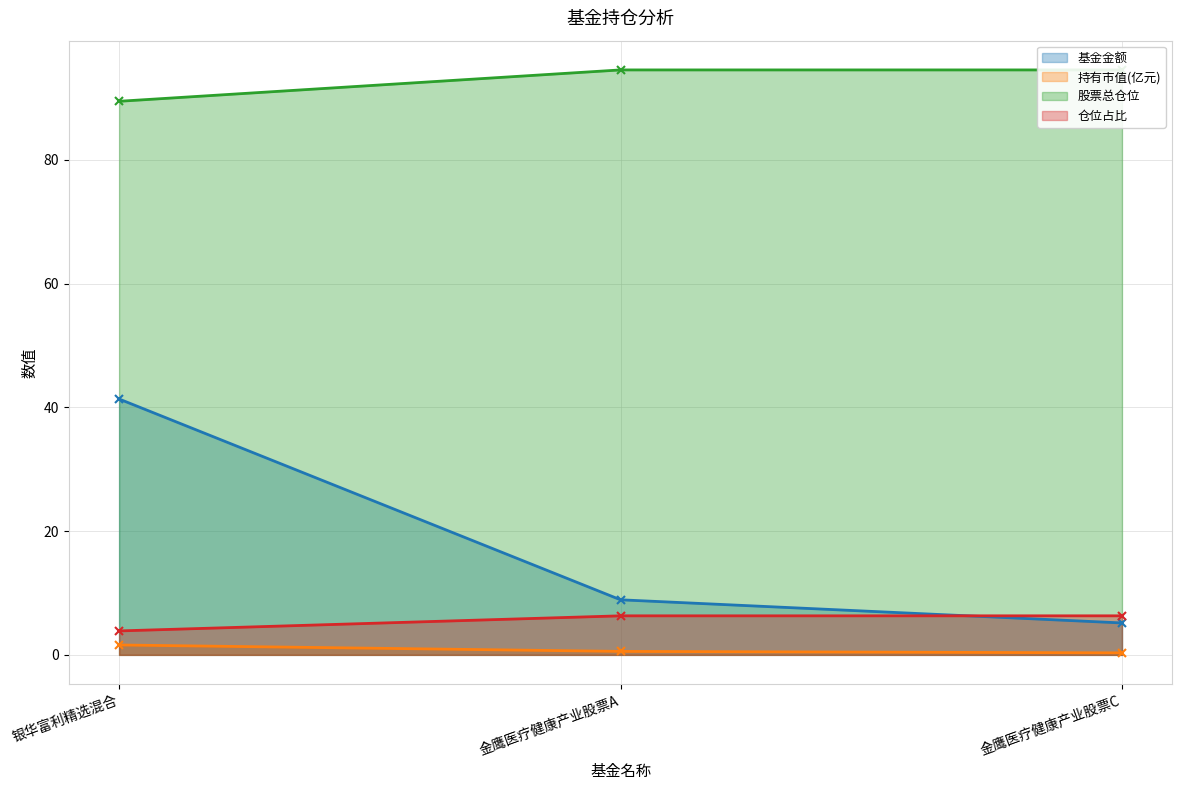

Which has a higher value, 银华富利精选混合 or 金鹰医疗健康产业股票A?

银华富利精选混合